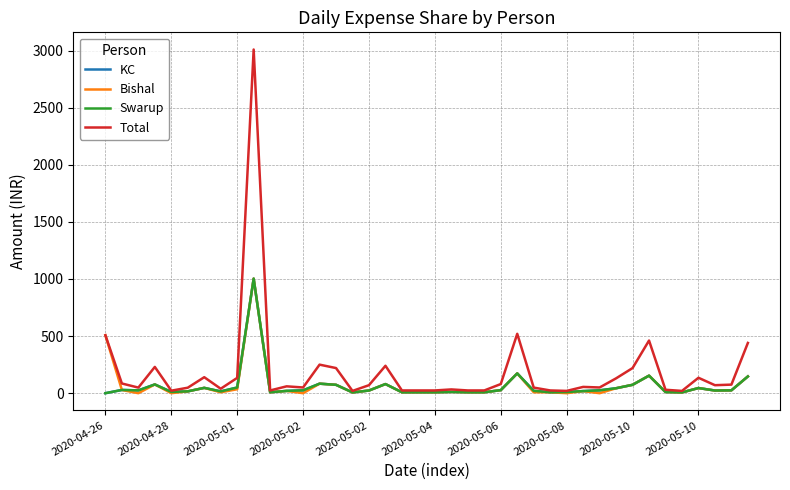

How many lines are shown in the chart?

4